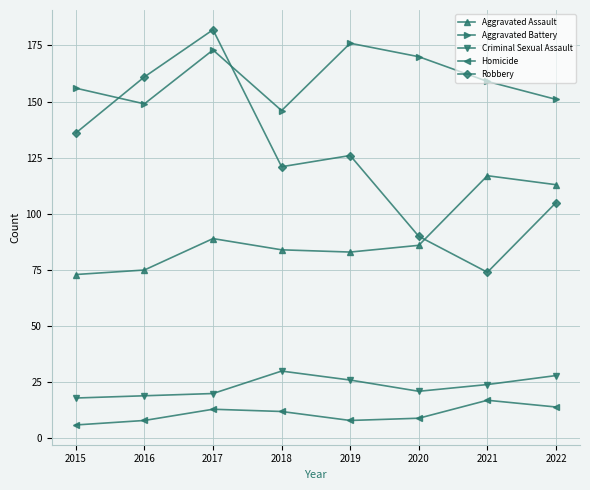

True or false: Robbery and Aggravated Battery cross at least once.

True